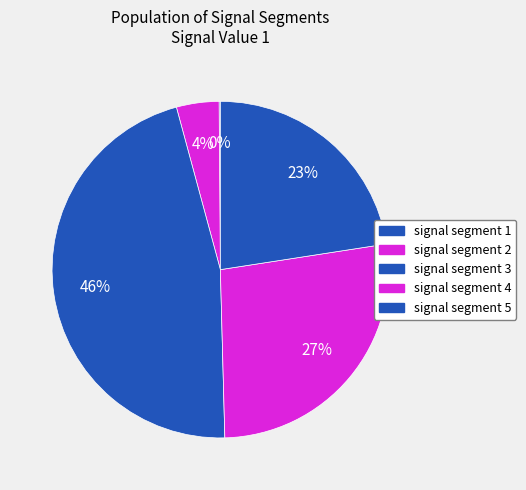

Combined, what portion of the pie is signal segment 2 and signal segment 5?

26.6%